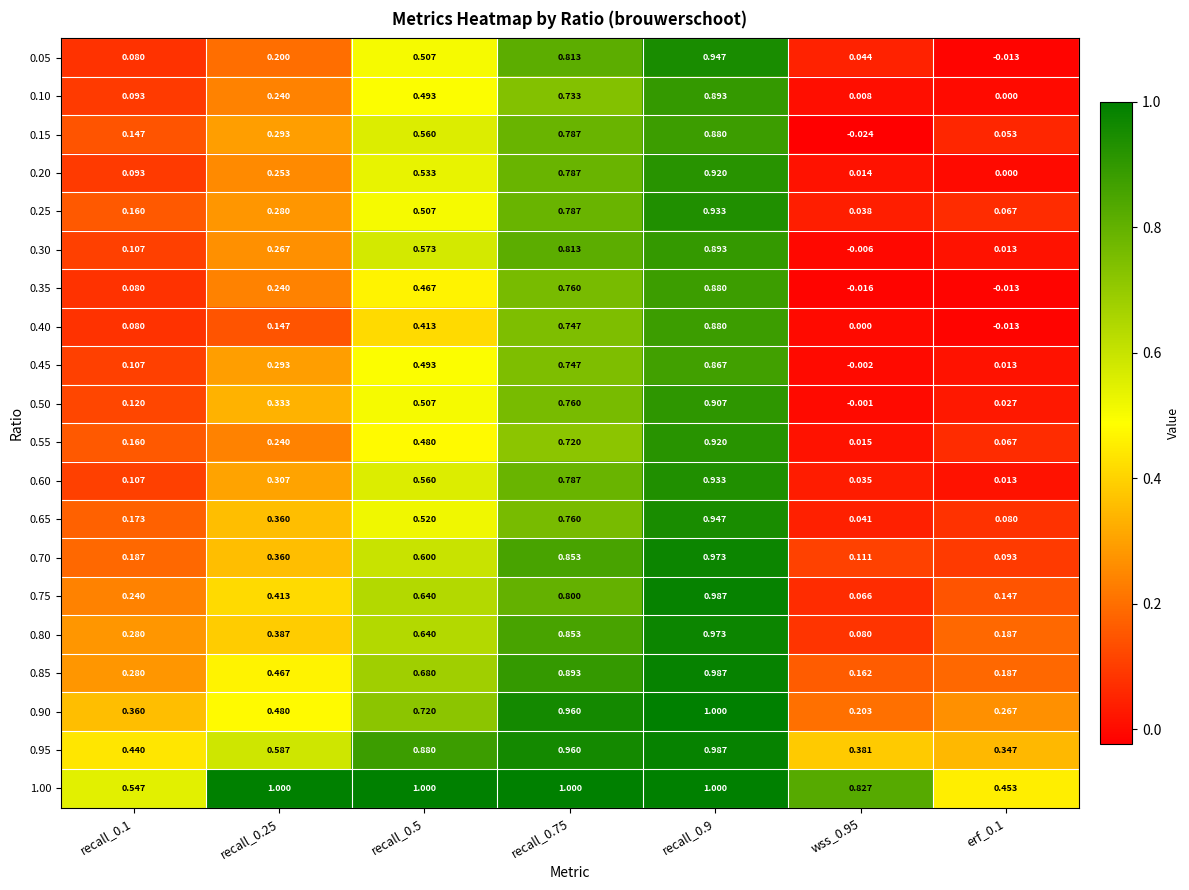

At which category does the chart reach its minimum across all series?

wss_0.95